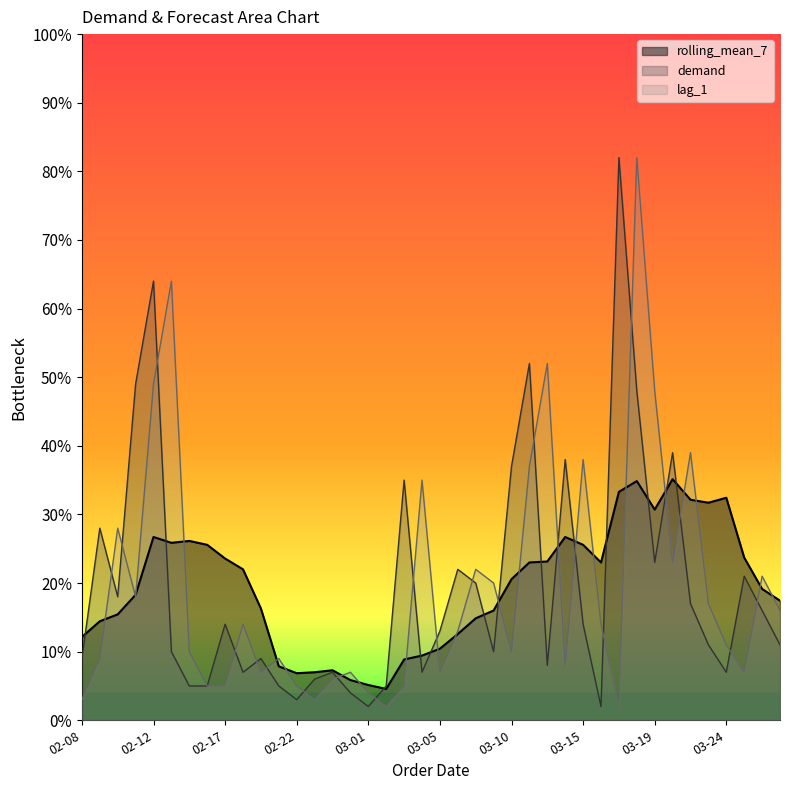

What is the difference between the highest and lowest values at 02-08?

9.1